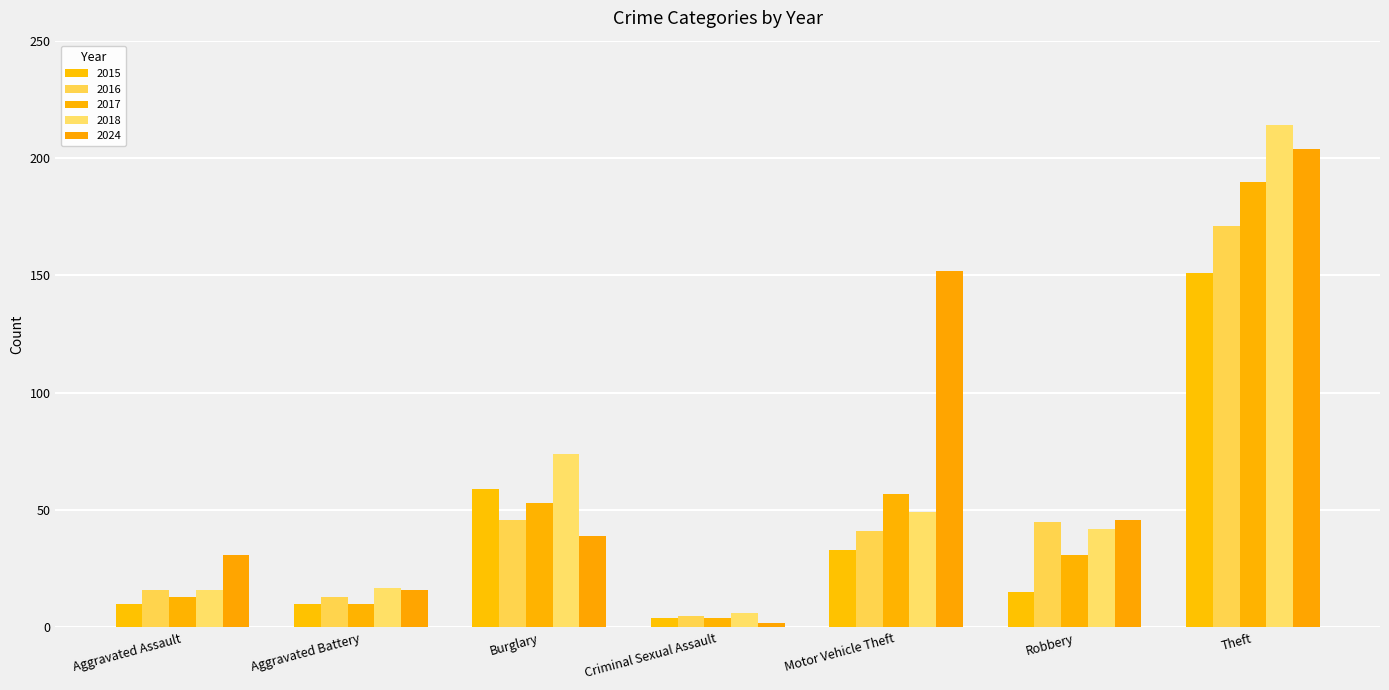

Are the bars horizontal?

No